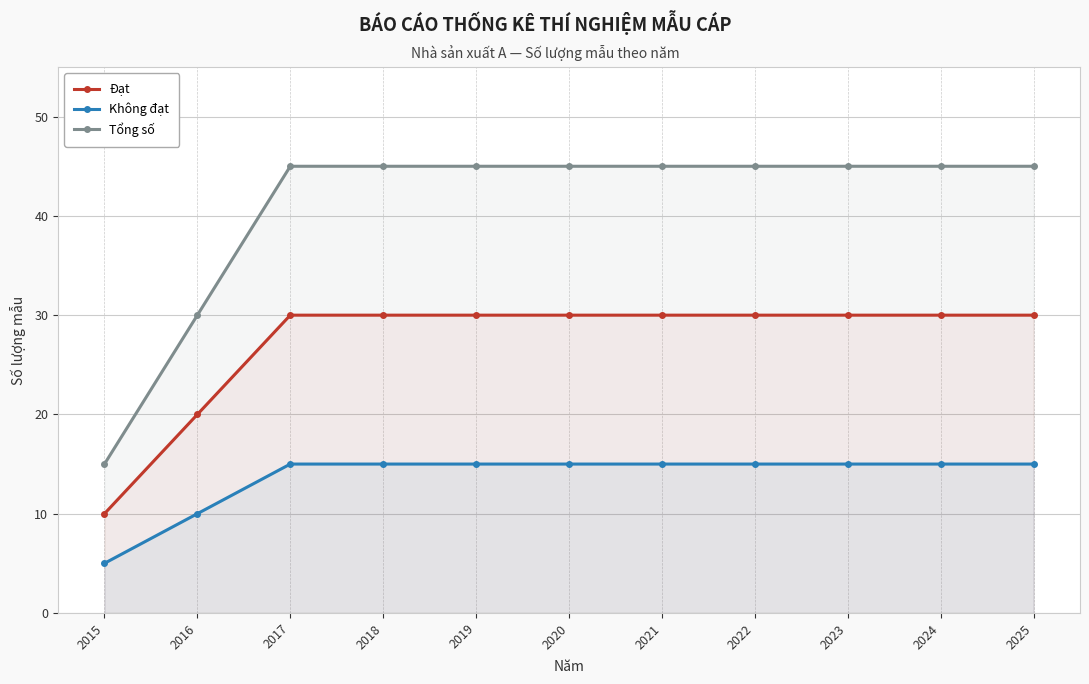

What is the average value of the Tổng số series?

41